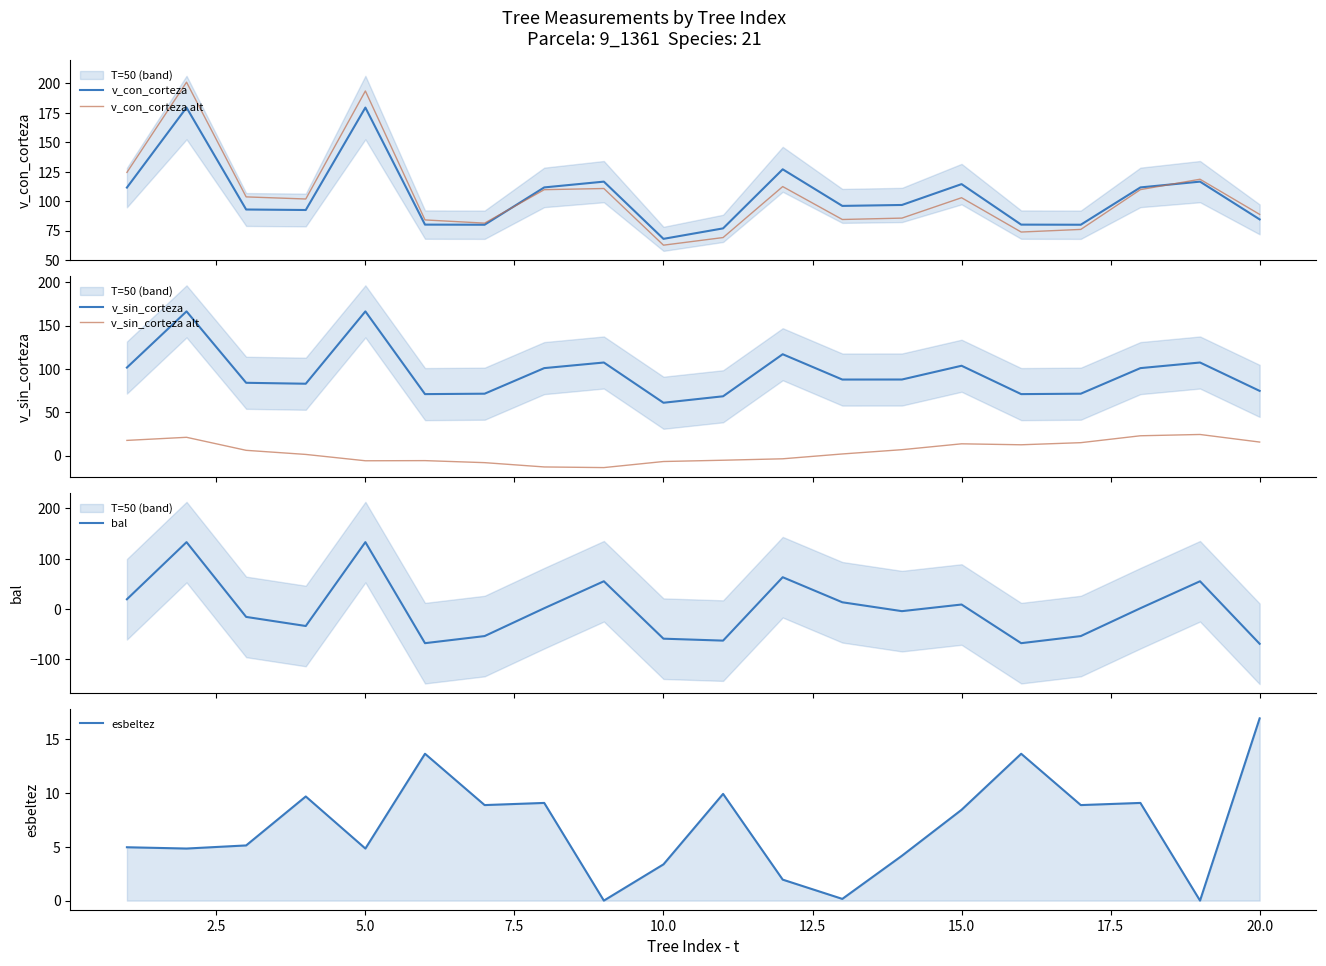

What is the maximum value for v_con_corteza alt?

201.0